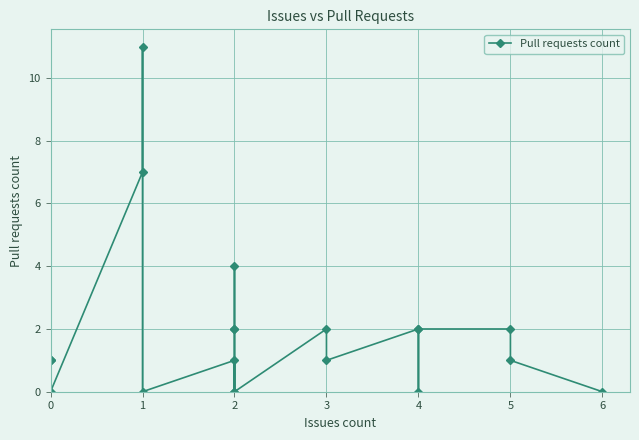

Reading left to right, extract all data points from this chart.

1	1	0	7	11	0	1	0	4	2	2	0	2	1	2	0	2	2	1	0